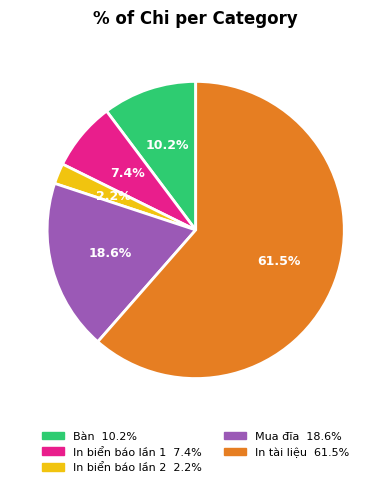

Which category has the smallest portion of the pie?

In biển báo lần 2